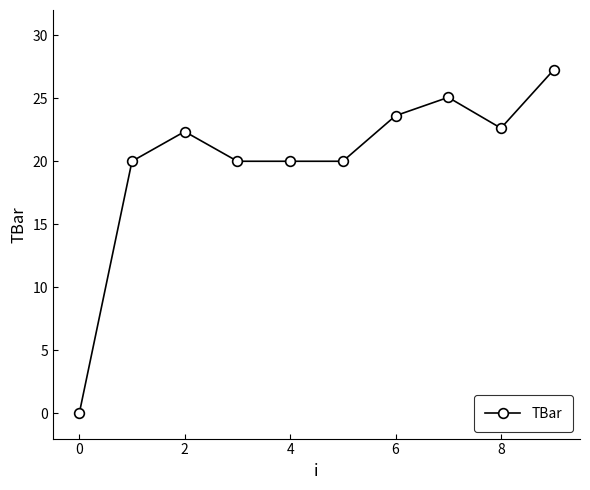

Reading left to right, what are all the values shown in this chart?

0.0	20.0	22.4	20.0	20.0	20.0	23.6	25.1	22.6	27.2